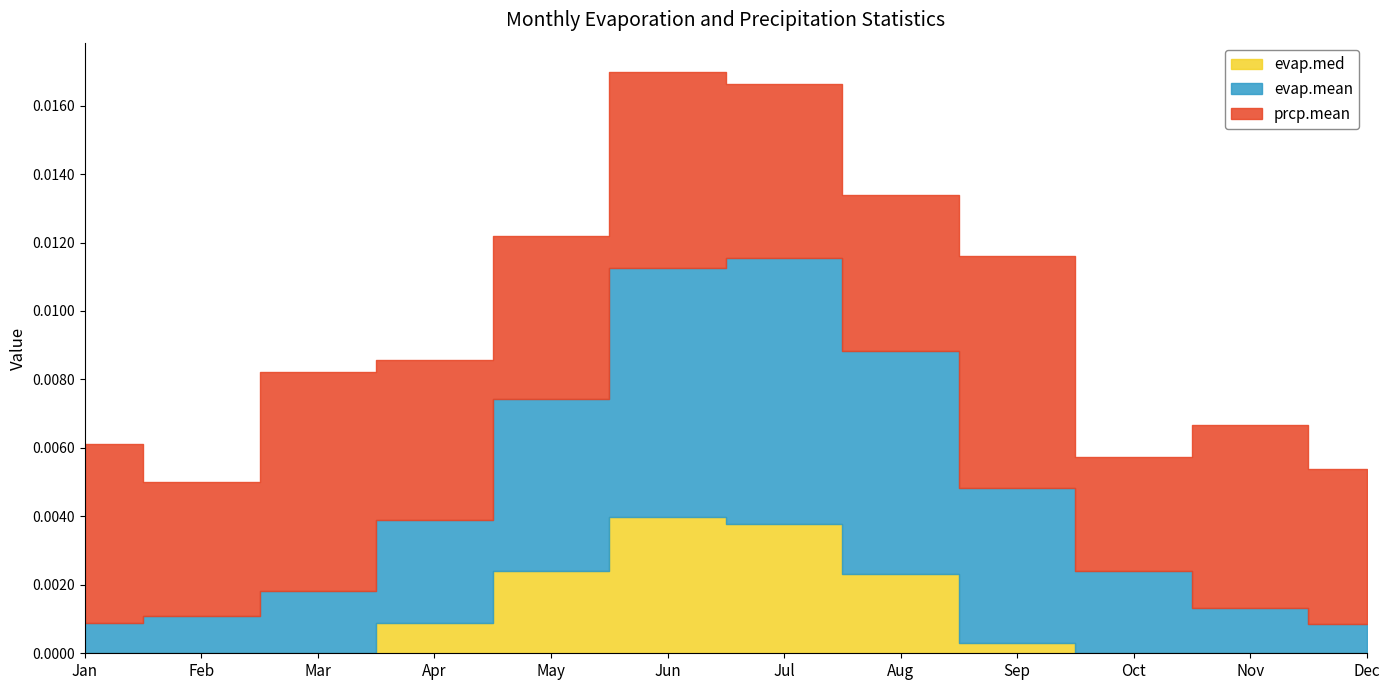

Which series has the widest spread of values?

evap.mean